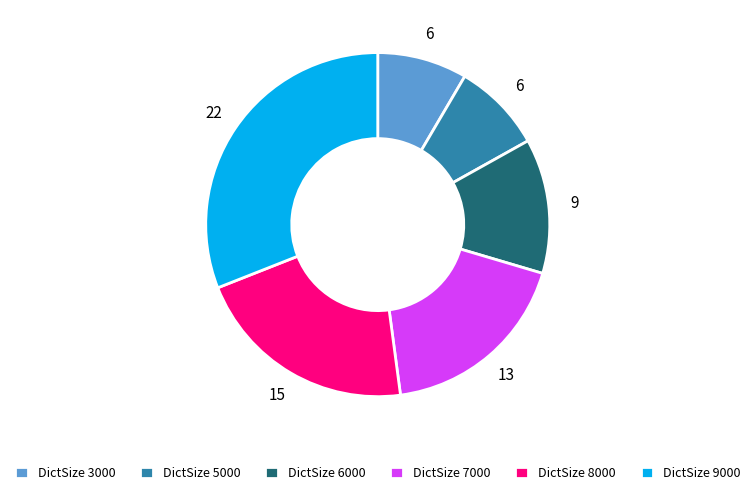

What is the ratio of the value at DictSize 6000 to the value at DictSize 7000?

0.7